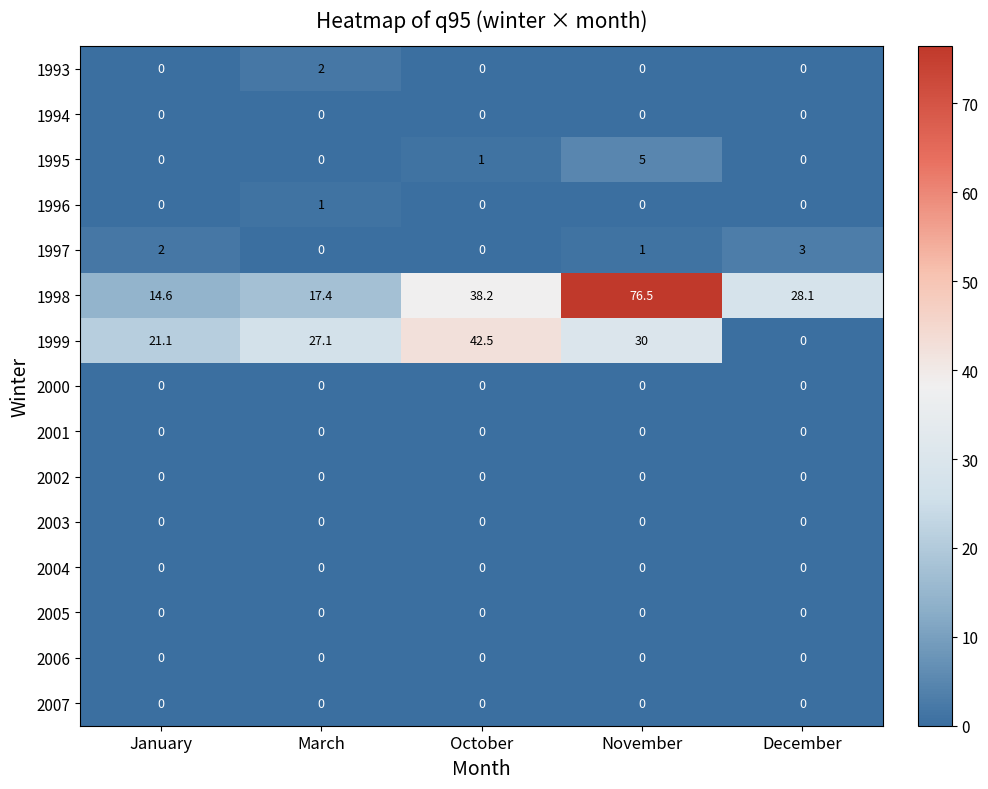

Between January and March, which series saw the biggest shift?

1999